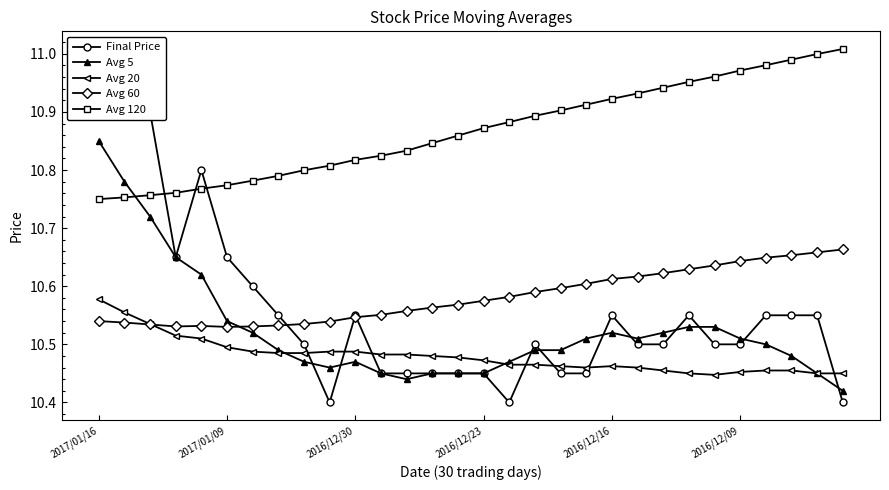

At which label does Avg 120 reach its minimum?

2017/01/16